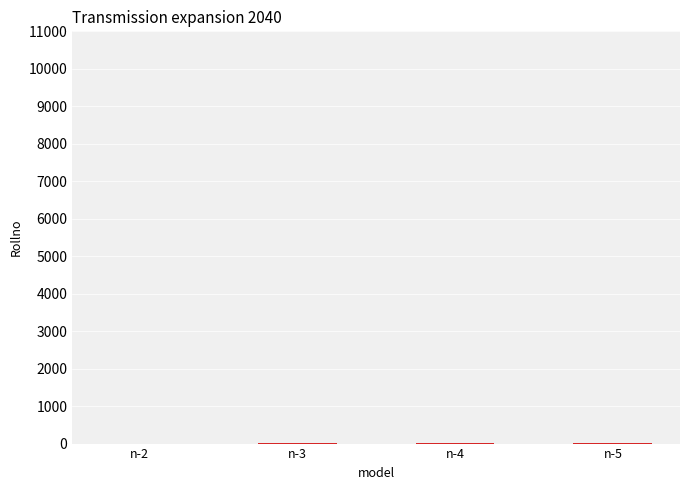

What is the sum of all values?

14